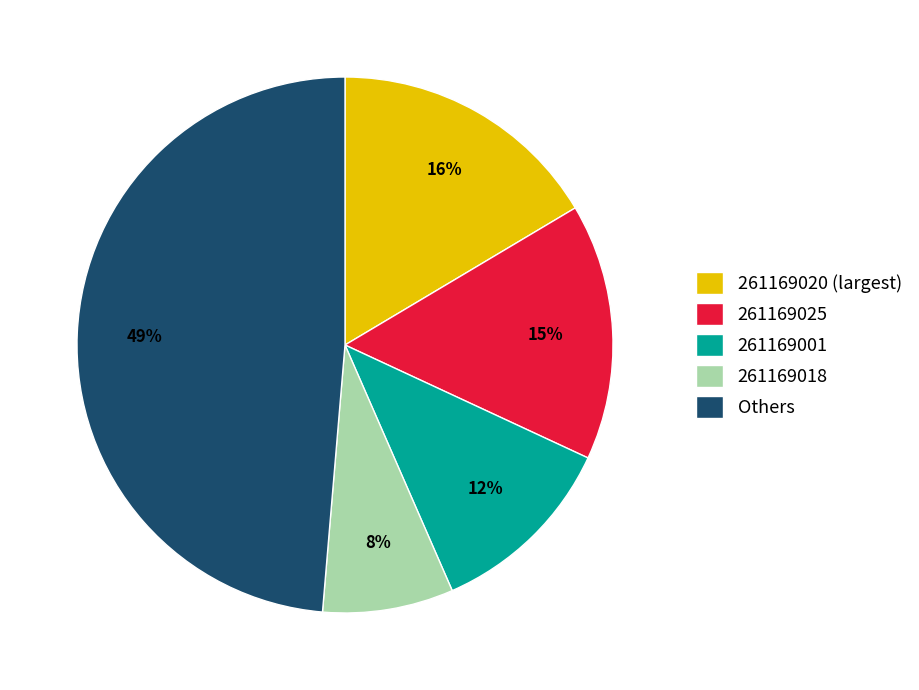

To the nearest percent, what is the average slice percentage?

20%